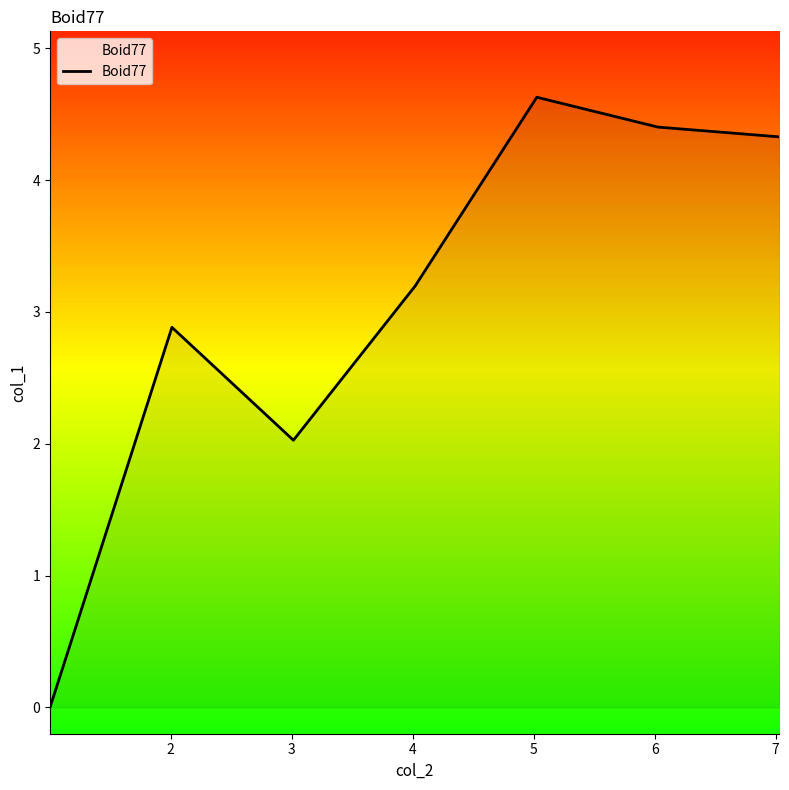

True or false: the data has more than 1 interior local peaks.

True